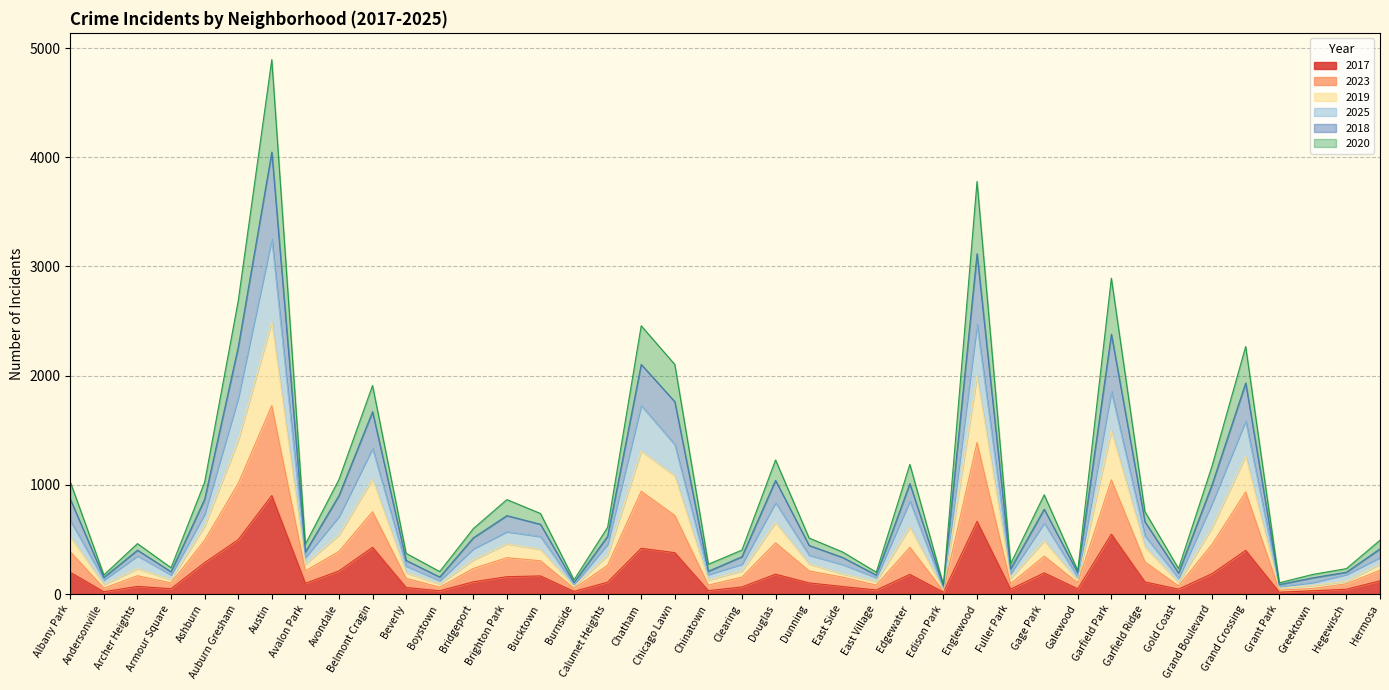

What is the maximum value for 2017?

902